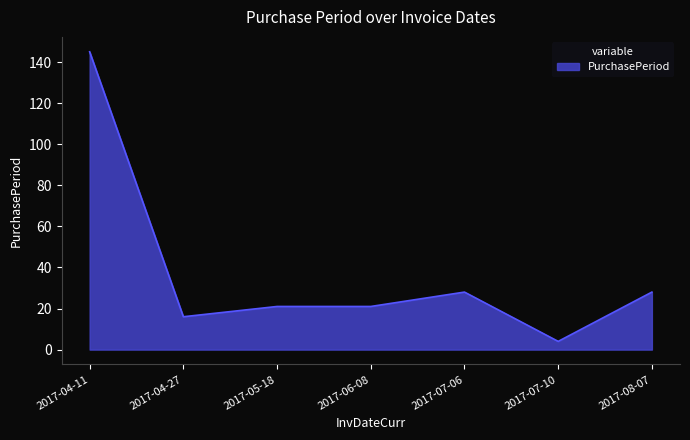

Where is the first local minimum?

2017-04-27